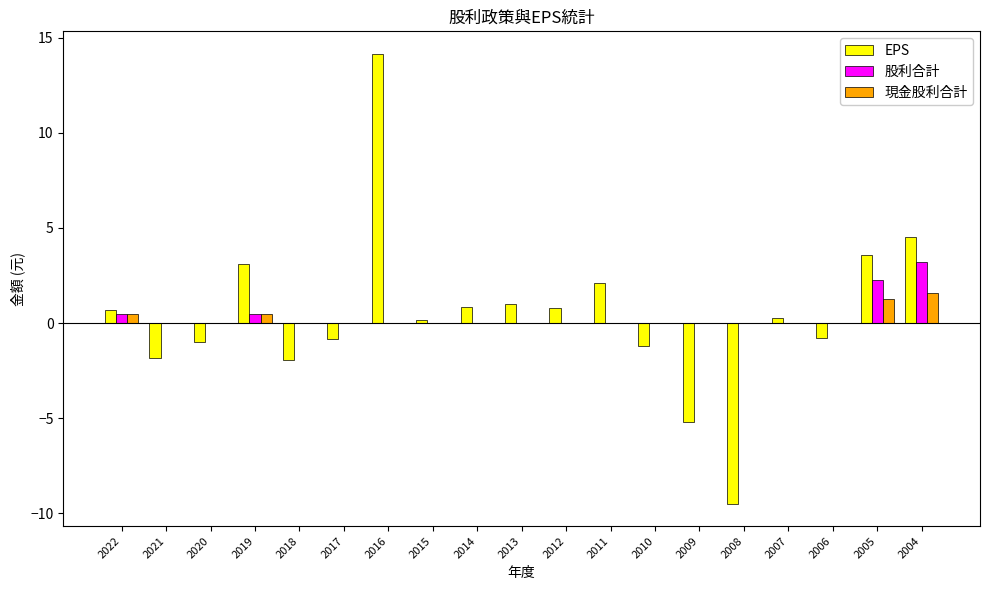

Which series changed the most between 2016 and 2008?

EPS